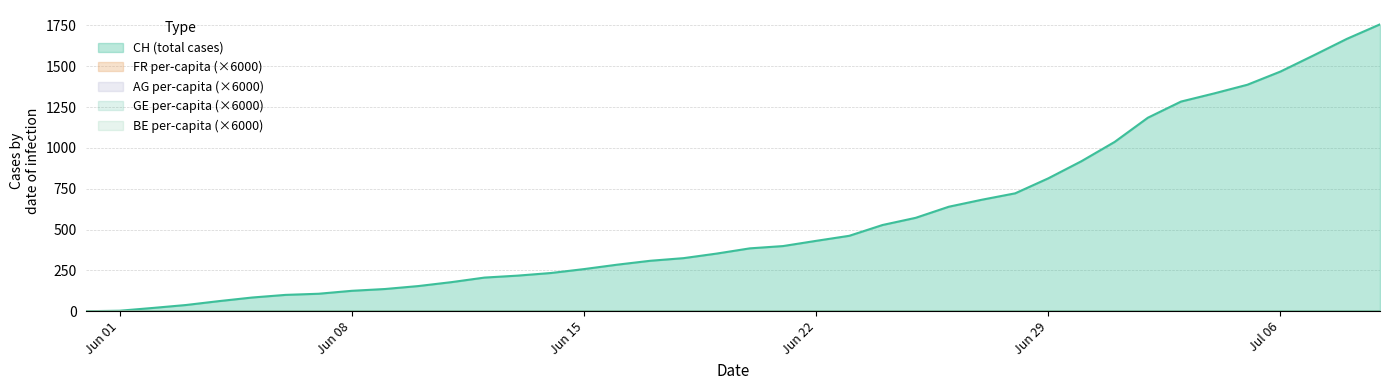

How many values in the BE_pc series exceed 0?

38